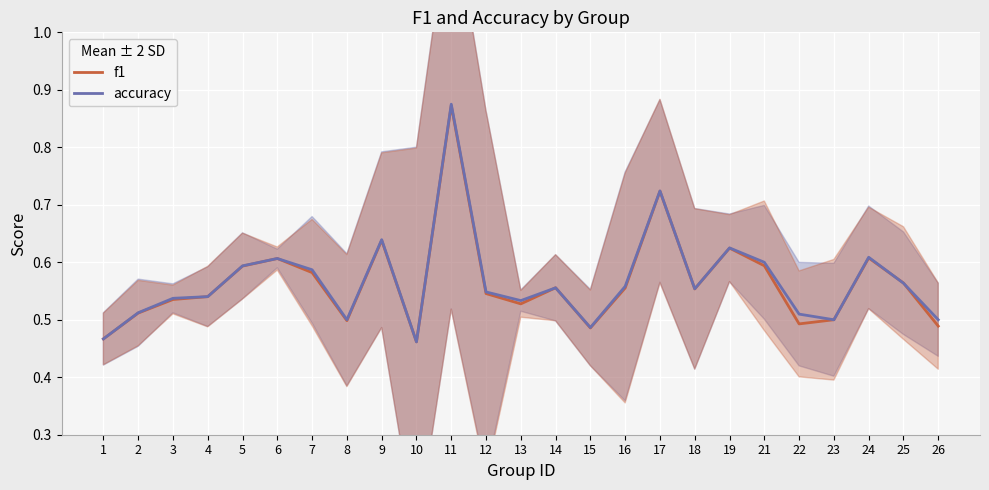

The f1 series shows 0.3 at 1. True or false?

False